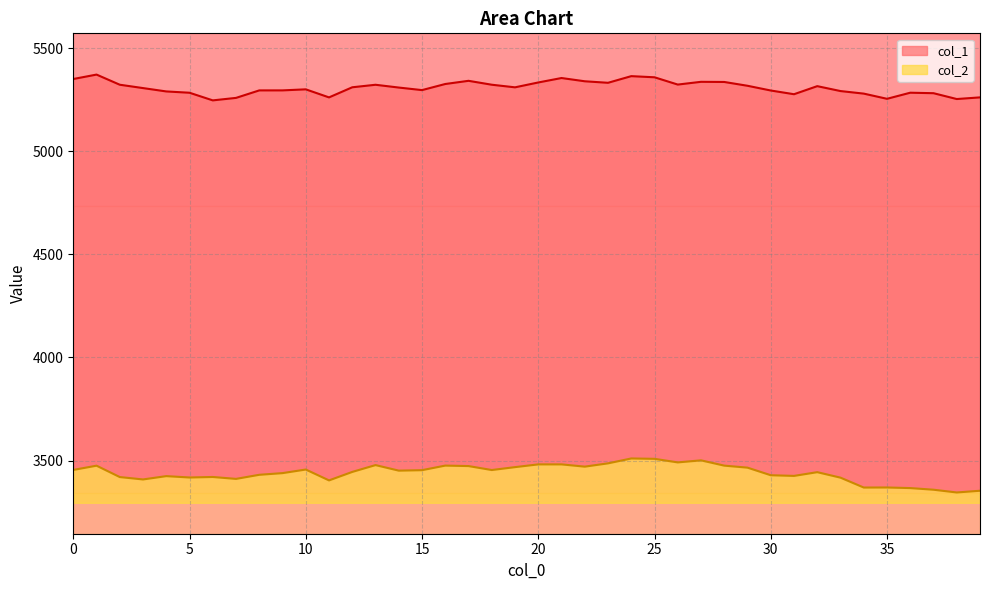

Rank the series by their maximum value, from lowest to highest.

col_2, col_1